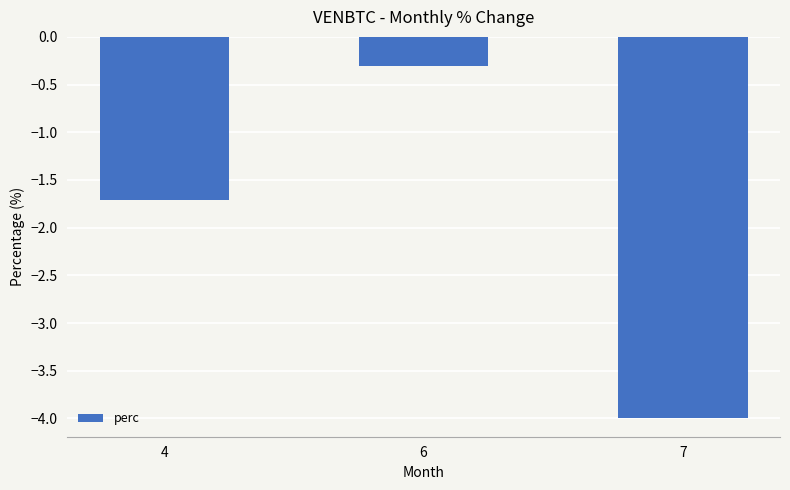

How many bars are there in total?

3